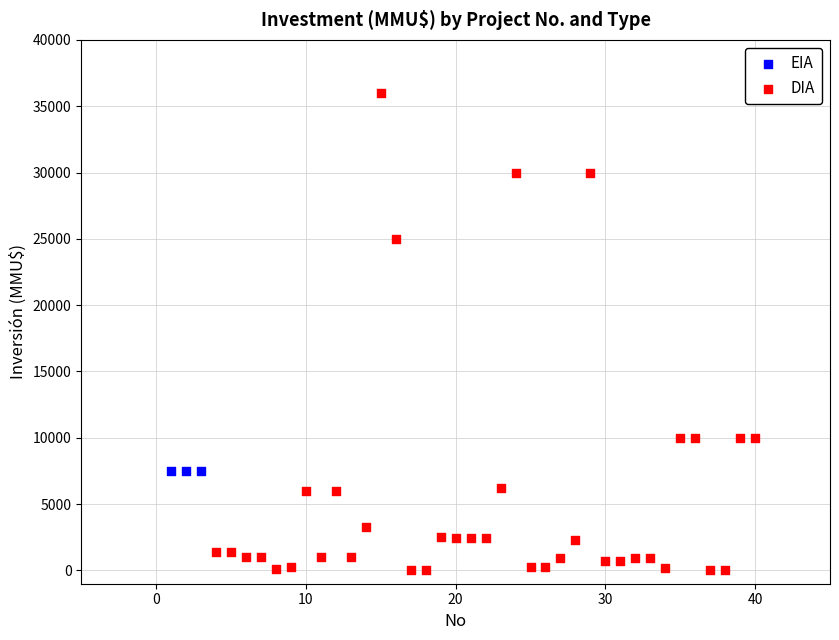

Which series contains the highest Y value?

DIA